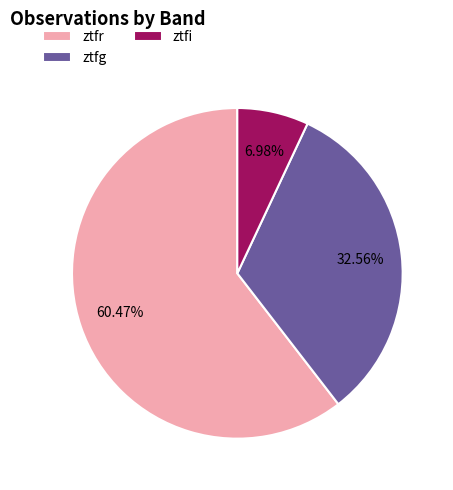

Which category has the biggest portion of the pie?

ztfr